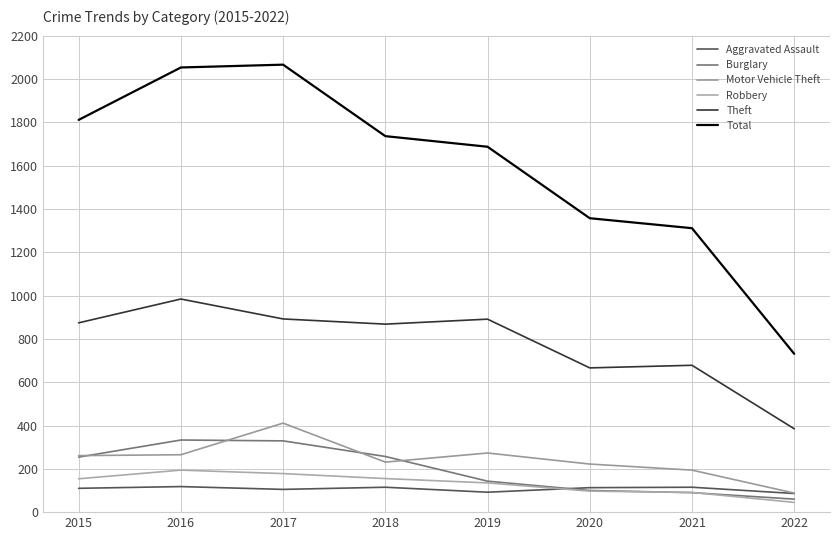

Reading right to left, extract all data points from this chart.

Aggravated Assault: 86	115	113	92	115	105	118	110
Burglary: 60	90	100	143	257	329	333	254
Motor Vehicle Theft: 88	194	222	273	231	411	265	261
Robbery: 45	91	97	135	155	178	194	154
Theft: 385	678	666	891	868	892	984	874
Total: 731	1311	1357	1687	1736	2066	2053	1811